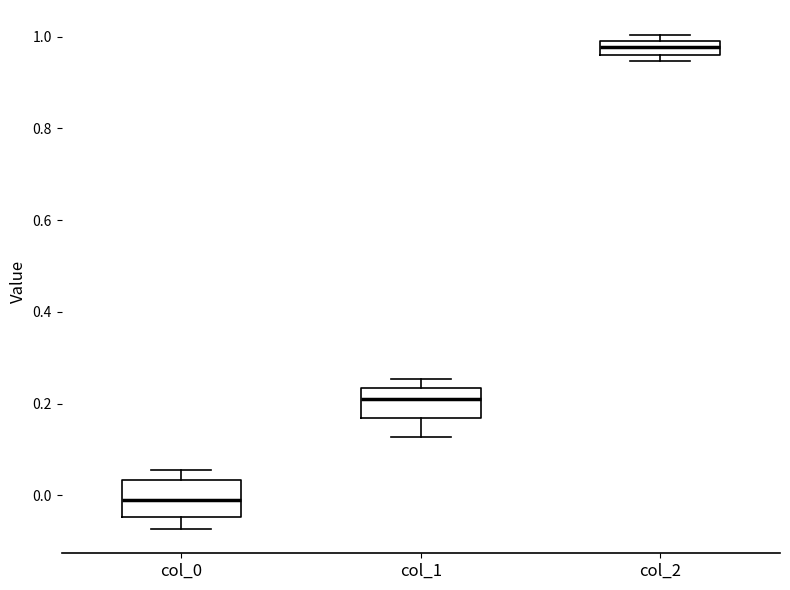

Where is the upper edge of the box for col_2 on the y-axis? The values are not printed on the chart, so give them approximately, as read against the axis.

1.00